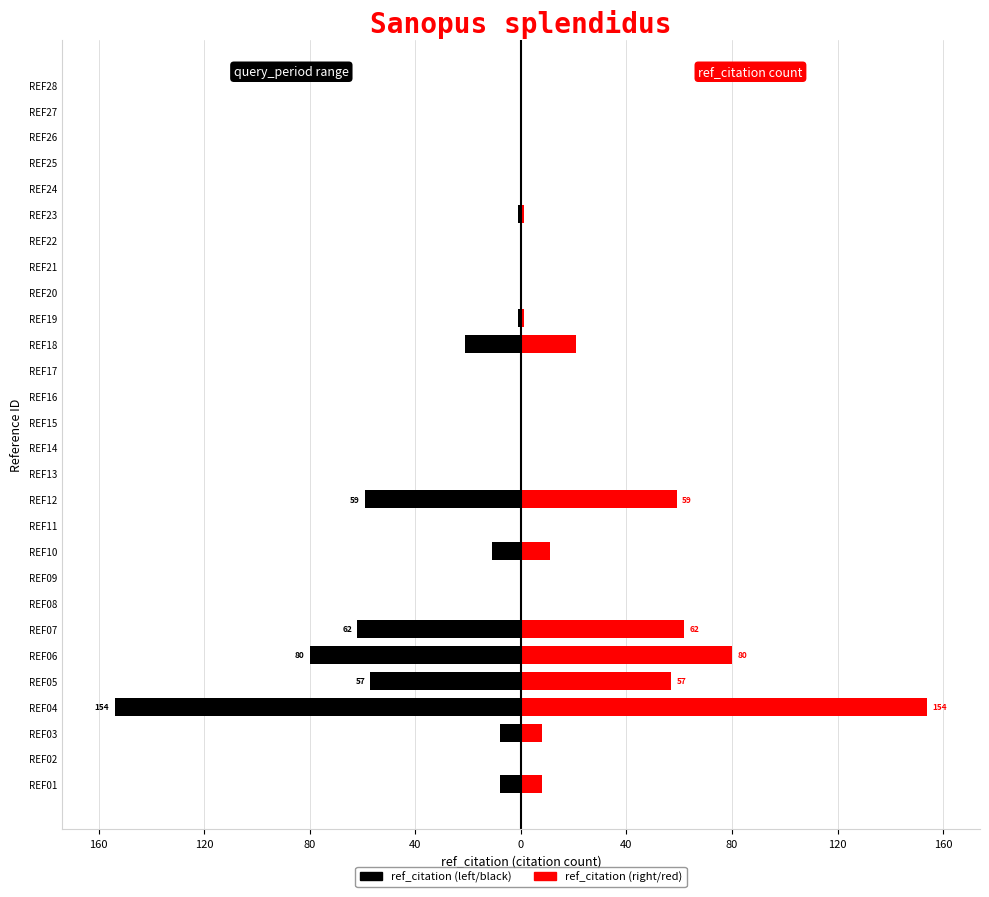

List the series in order of their overall mean, lowest first.

ref_citation (left), ref_citation (right)